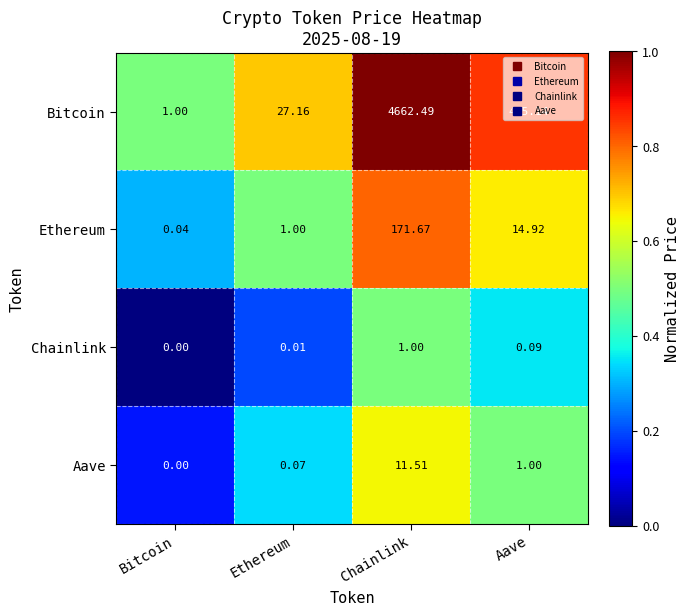

At which label is Bitcoin closest to 2331?

Aave